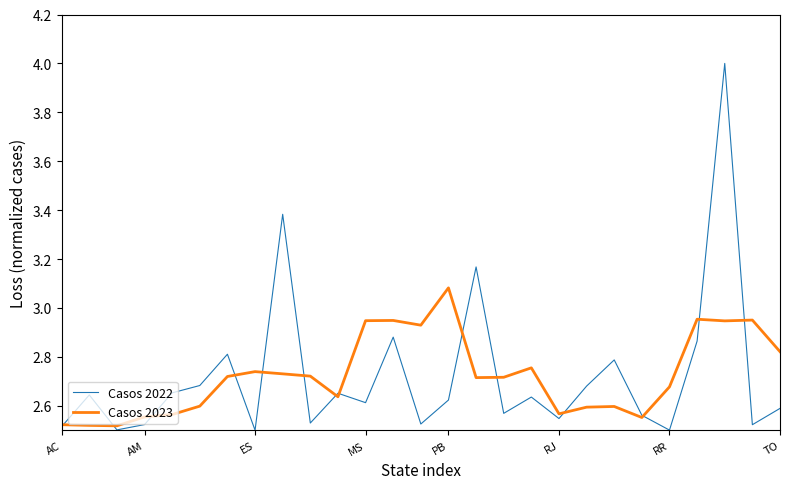

What is the maximum value shown in the chart?

4.0